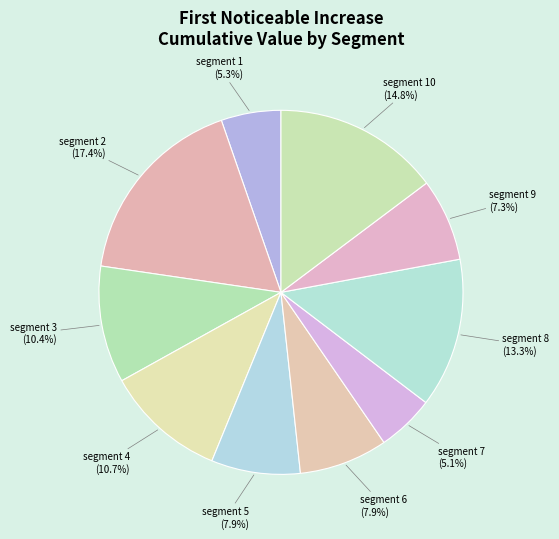

How many segments does this pie chart have?

10